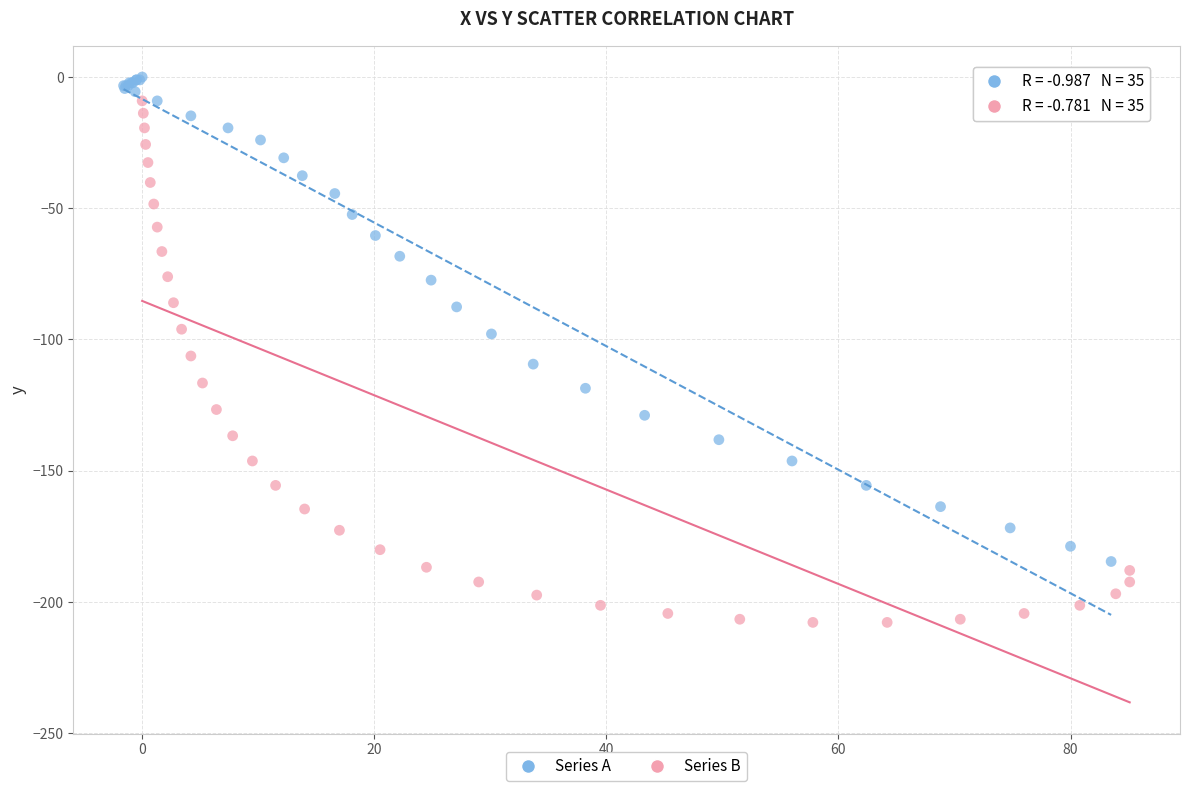

Which series contains the lowest Y value?

Series B